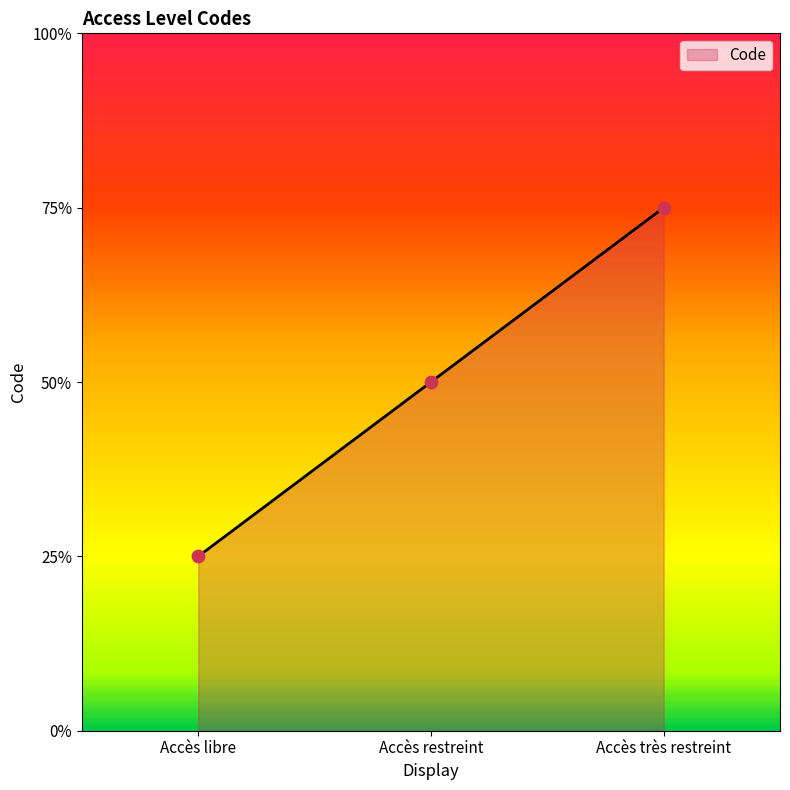

Between Accès libre and Accès restreint, which is larger?

Accès restreint